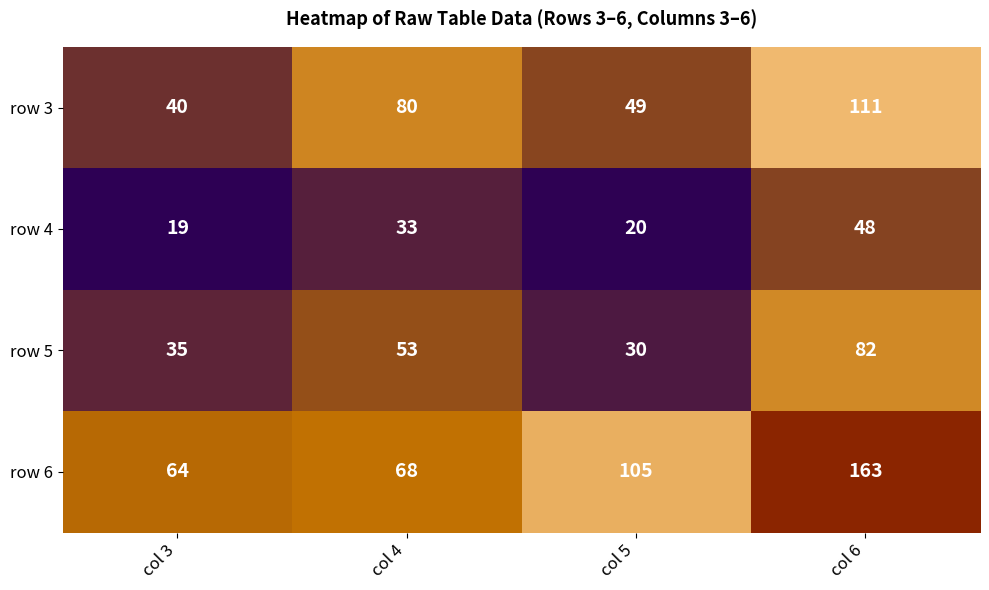

What is the minimum value for row 3?

40